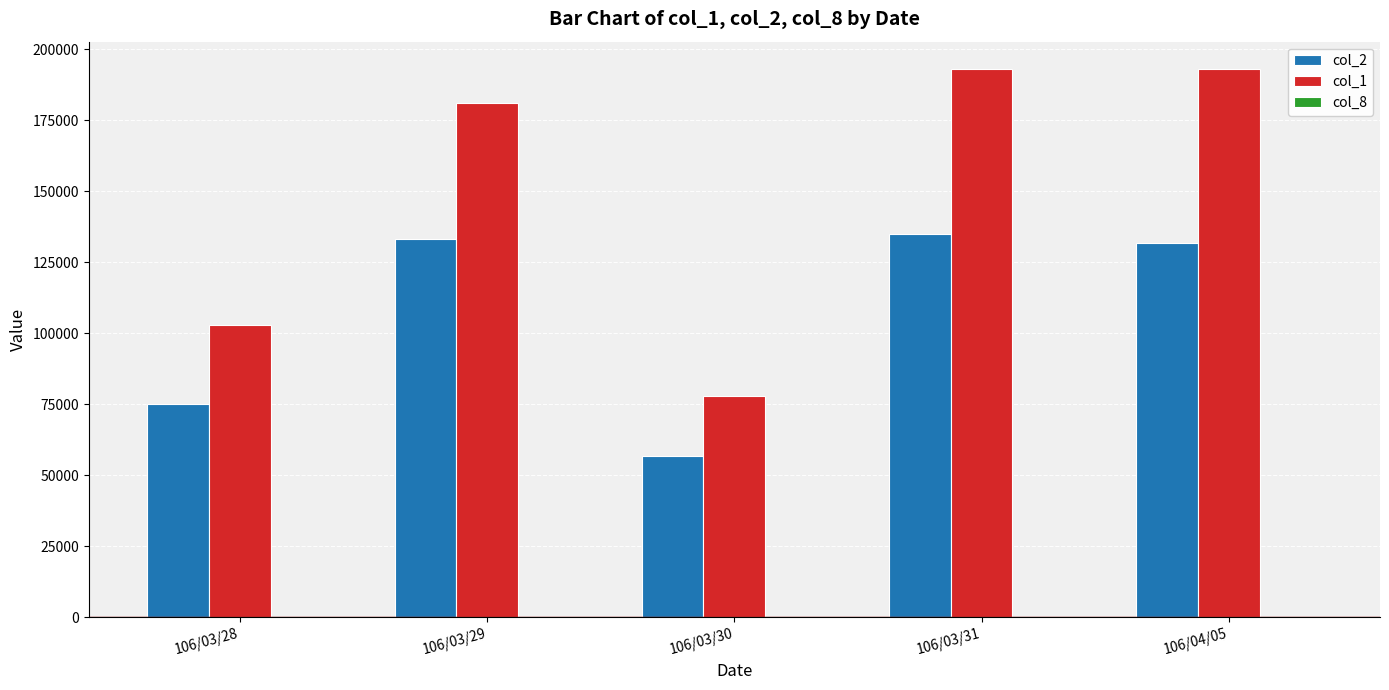

Which series has the largest total across all categories?

col_1